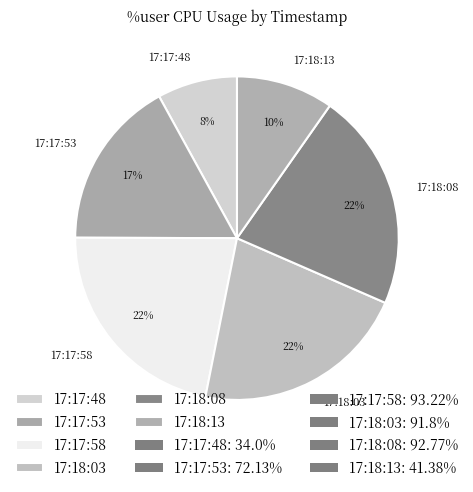

What percentage is the 17:18:08 slice, to the nearest percent?

22%